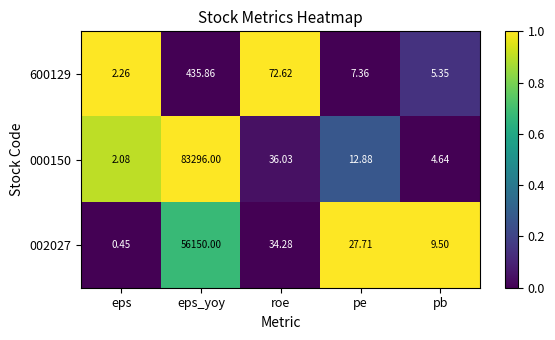

At which label does 002027 first exceed 27?

eps_yoy